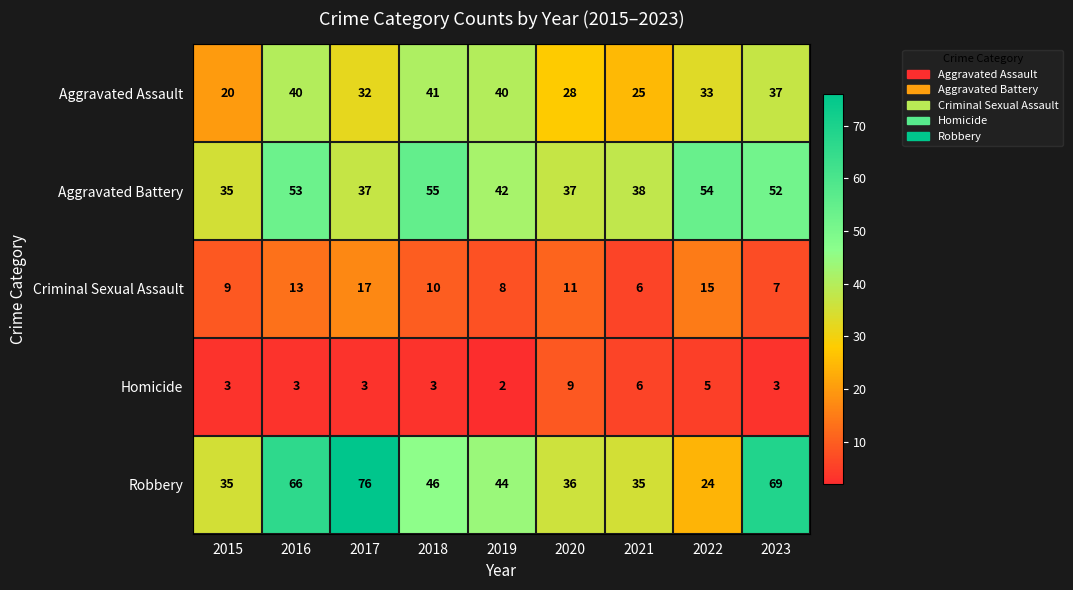

Which label corresponds to the smallest value in the chart?

2019